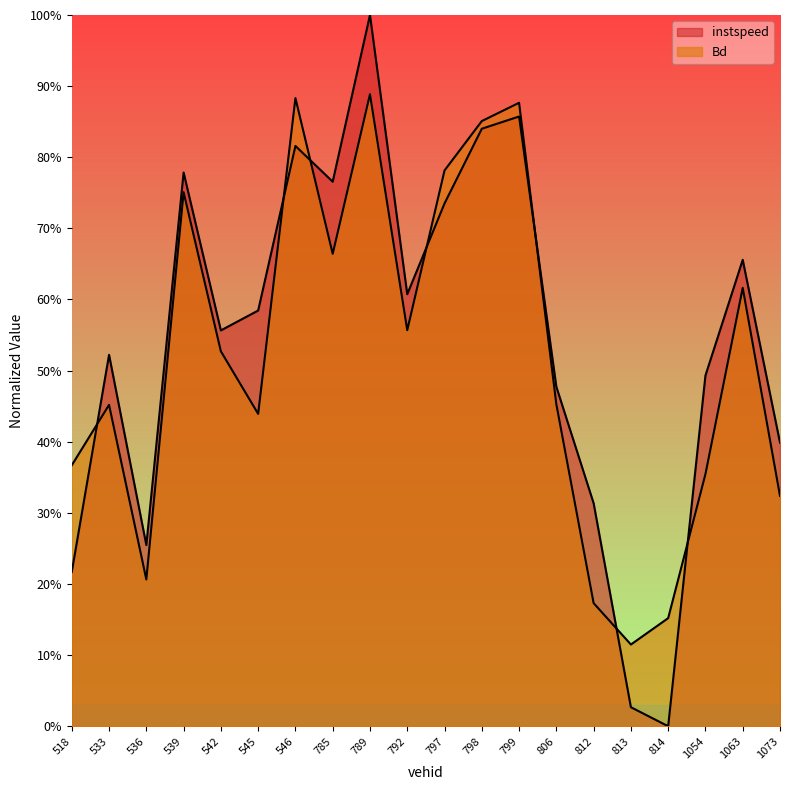

List the series in order of their overall mean, lowest first.

Bd, instspeed